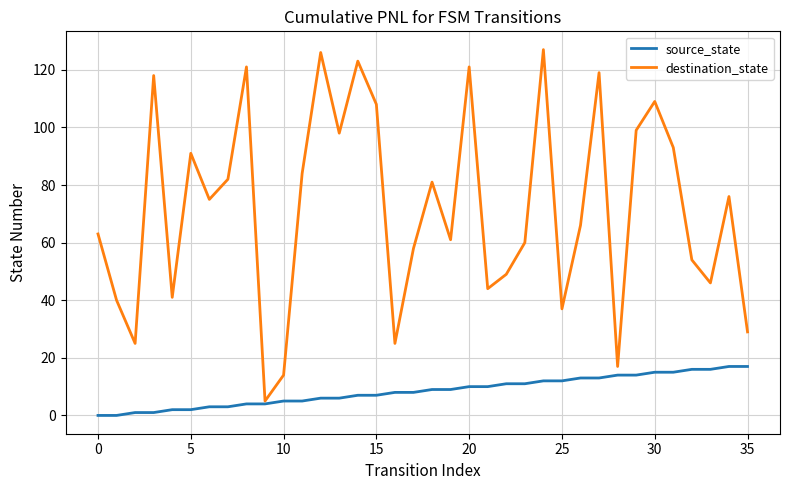

True or false: destination_state has more than 1 points higher than both neighbors.

True